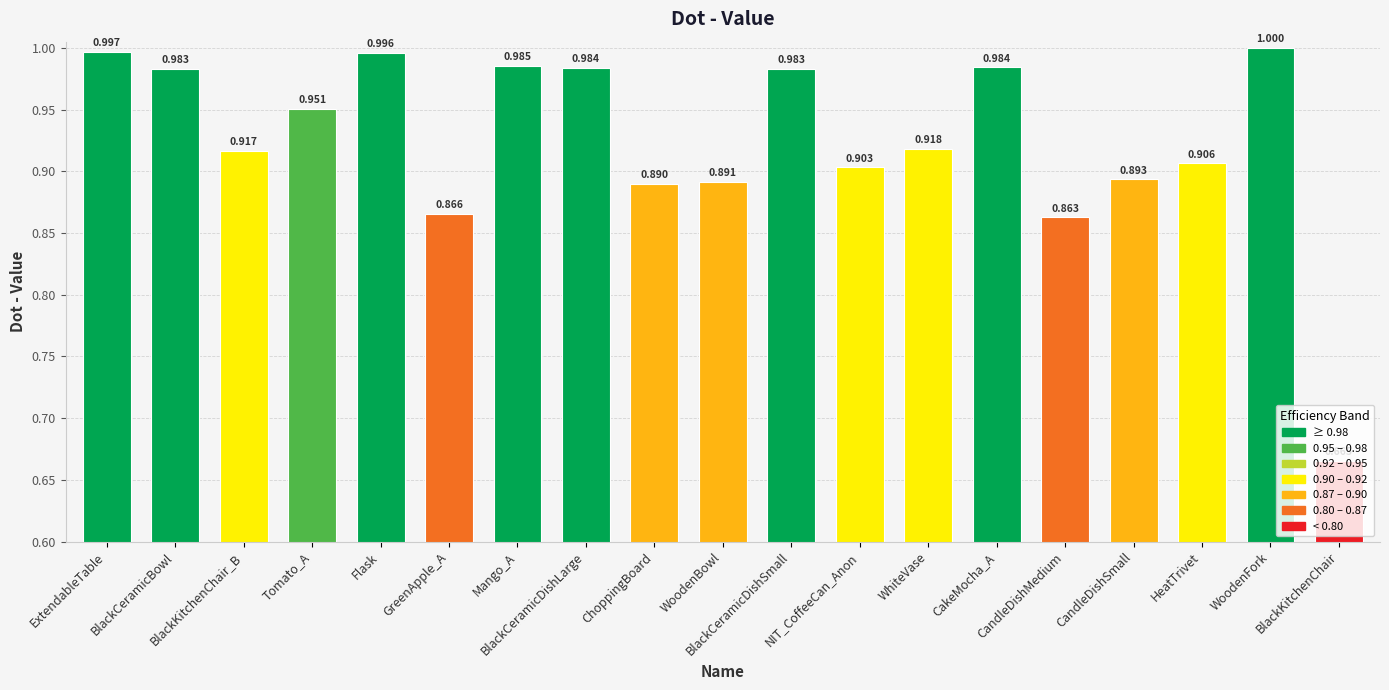

Rank the categories by value from lowest to highest.

BlackKitchenChair, CandleDishMedium, GreenApple_A, ChoppingBoard, WoodenBowl, CandleDishSmall, NIT_CoffeeCan_Anon, HeatTrivet, BlackKitchenChair_B, WhiteVase, Tomato_A, BlackCeramicBowl, BlackCeramicDishSmall, BlackCeramicDishLarge, CakeMocha_A, Mango_A, Flask, ExtendableTable, WoodenFork